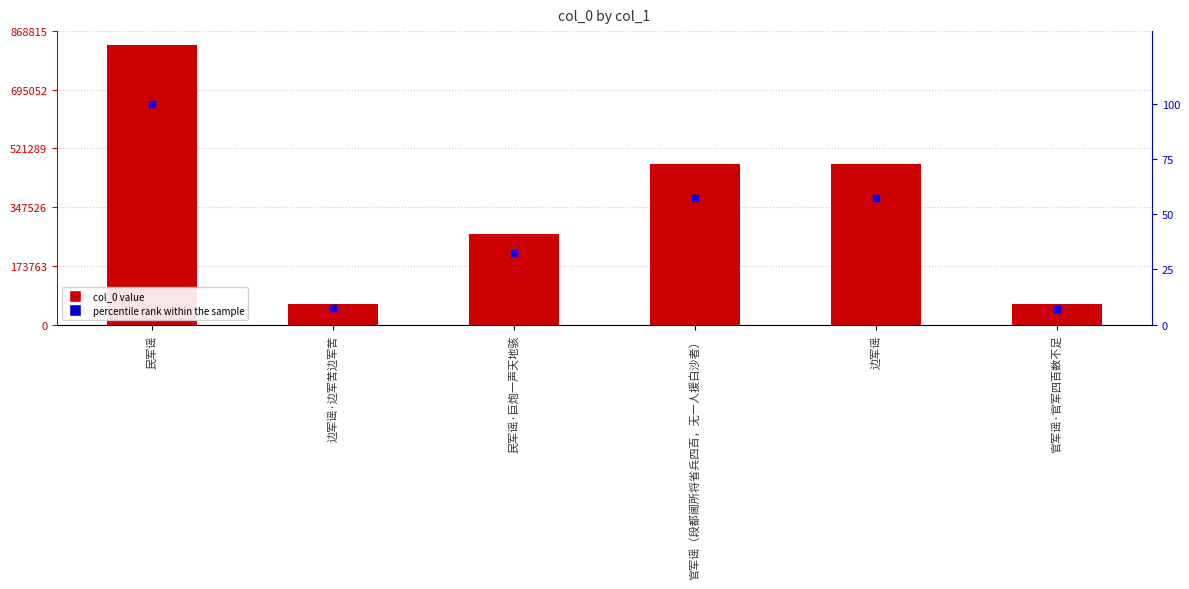

Is the value of col_0 at 边军谣 greater than the value of percentile rank at 官军谣（段都阃所将省兵四百，无一人援白沙者）?

Yes